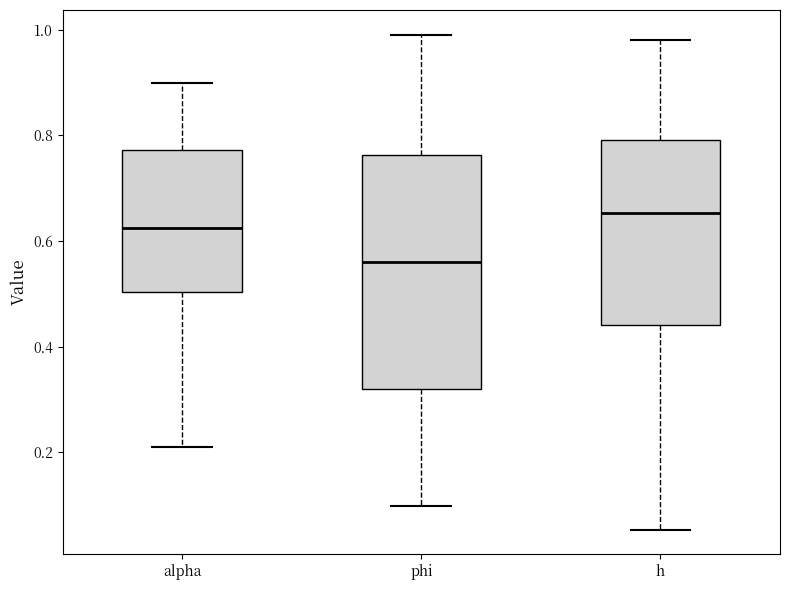

Which box's median line is the lowest?

phi